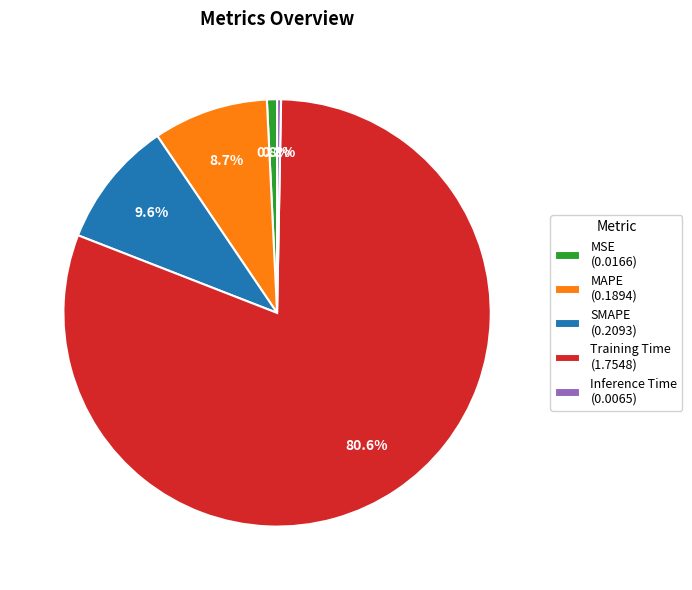

To the nearest percent, what is the combined percentage of SMAPE and MSE?

10%